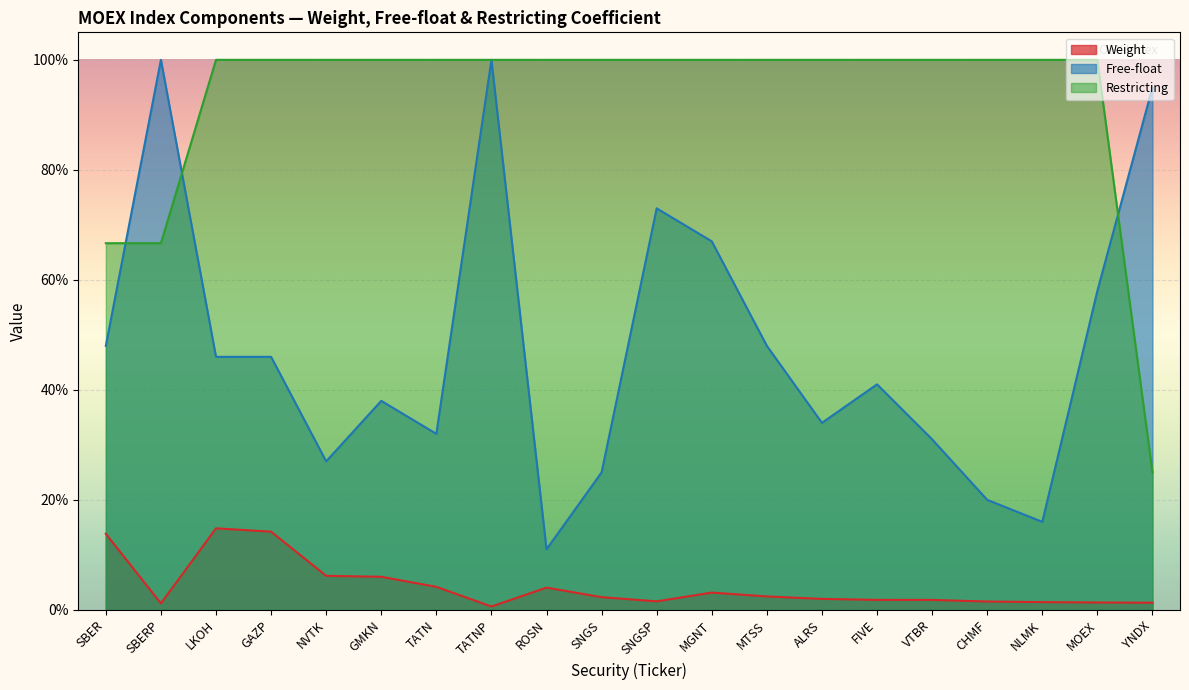

What is the lowest value of the Restricting series?

0.2